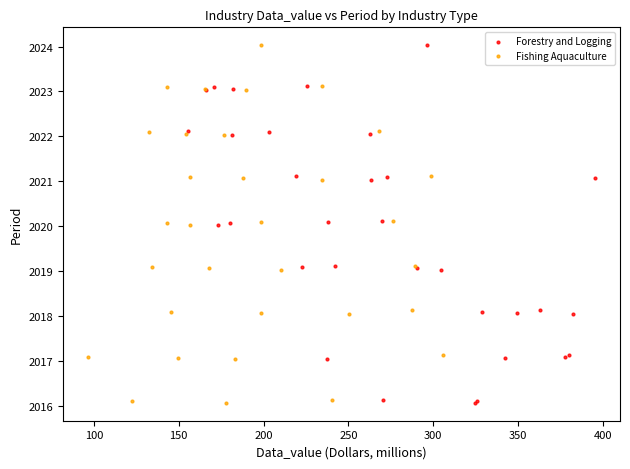

What are all the series names shown in the legend?

Forestry and Logging, Fishing Aquaculture